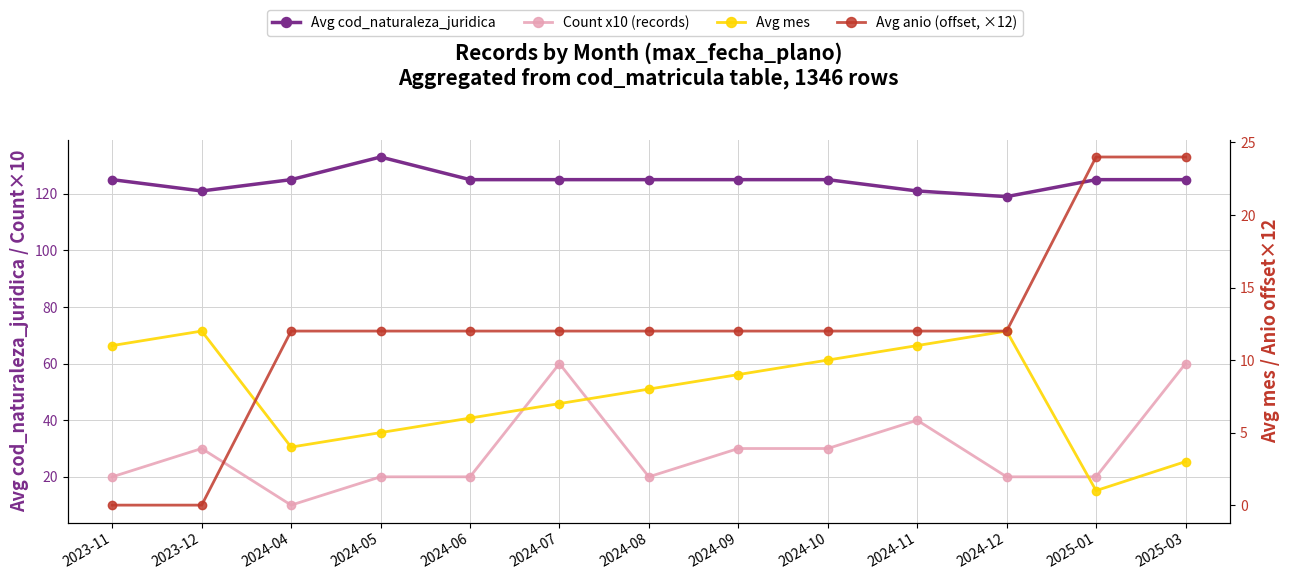

Is it true that Count x10 (records) equals 106 at 2024-07?

False